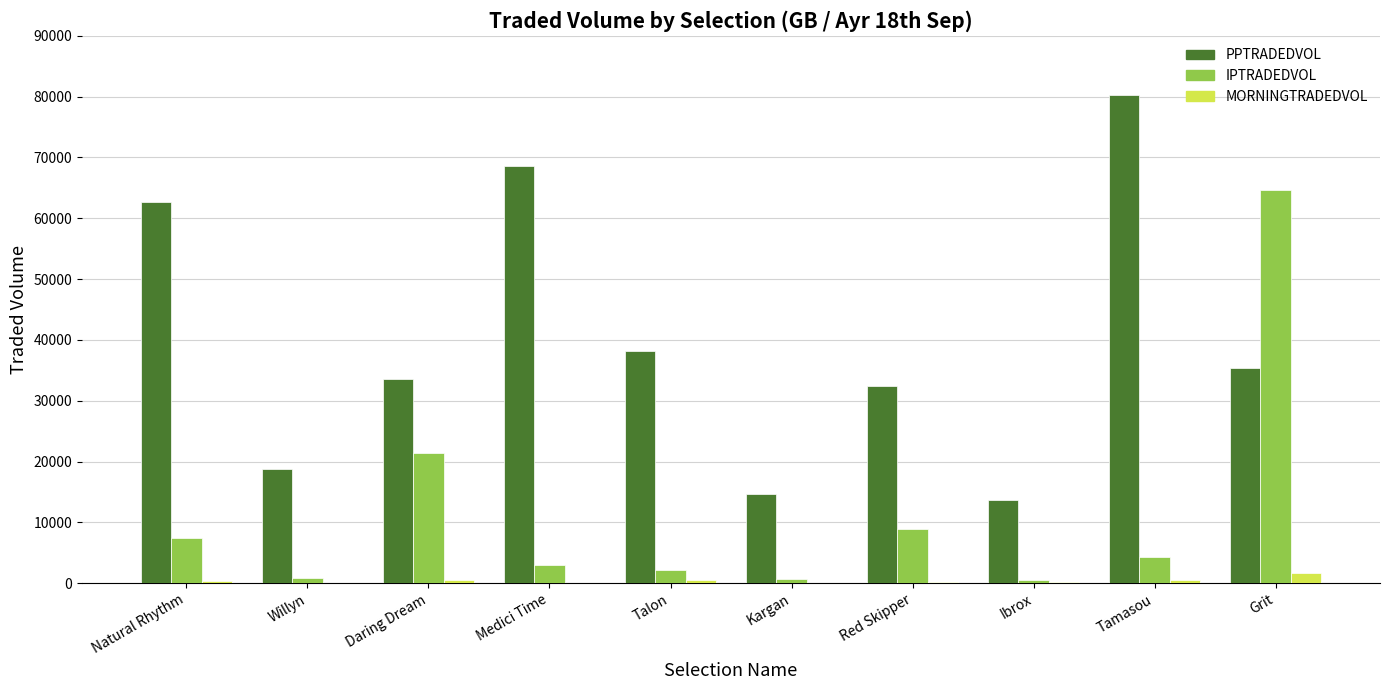

What is the sum of all MORNINGTRADEDVOL values?

4226.4